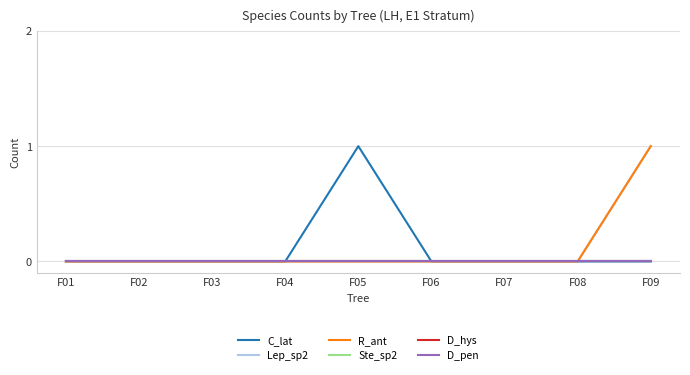

Does the chart display data point markers on the line(s)?

No